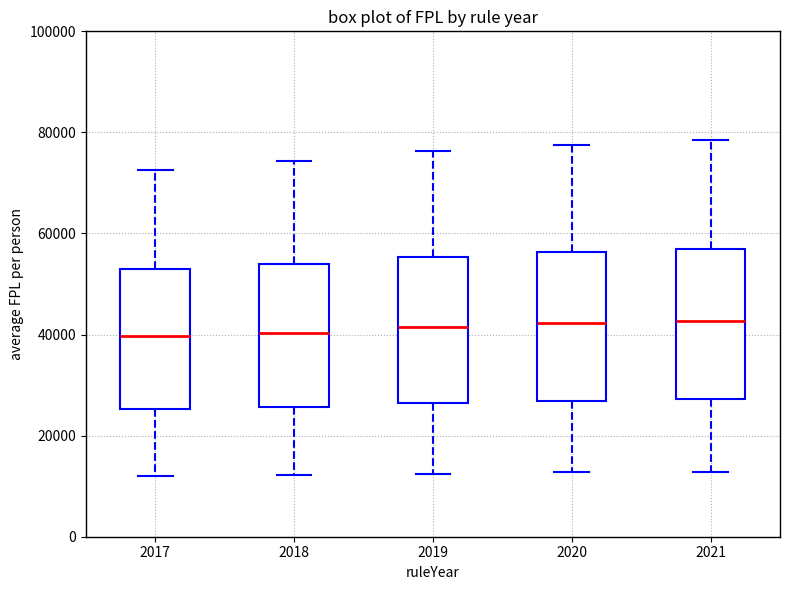

Reading left to right, read every box against the y-axis: the position of its median line, the range the box covers, and the ends of its whiskers. The values are not printed on the chart, so give them approximately, as read against the axis.

2017: median 40000, box 26000 to 52000, whiskers 12000 to 72000
2018: median 40000, box 26000 to 54000, whiskers 12000 to 74000
2019: median 42000, box 26000 to 56000, whiskers 12000 to 76000
2020: median 42000, box 26000 to 56000, whiskers 12000 to 78000
2021: median 42000, box 28000 to 58000, whiskers 12000 to 78000